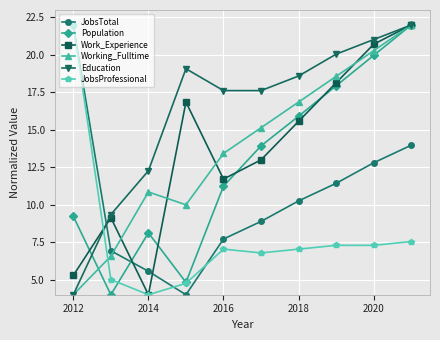

What is the value of the JobsTotal point at the 9th from the left?

12.8